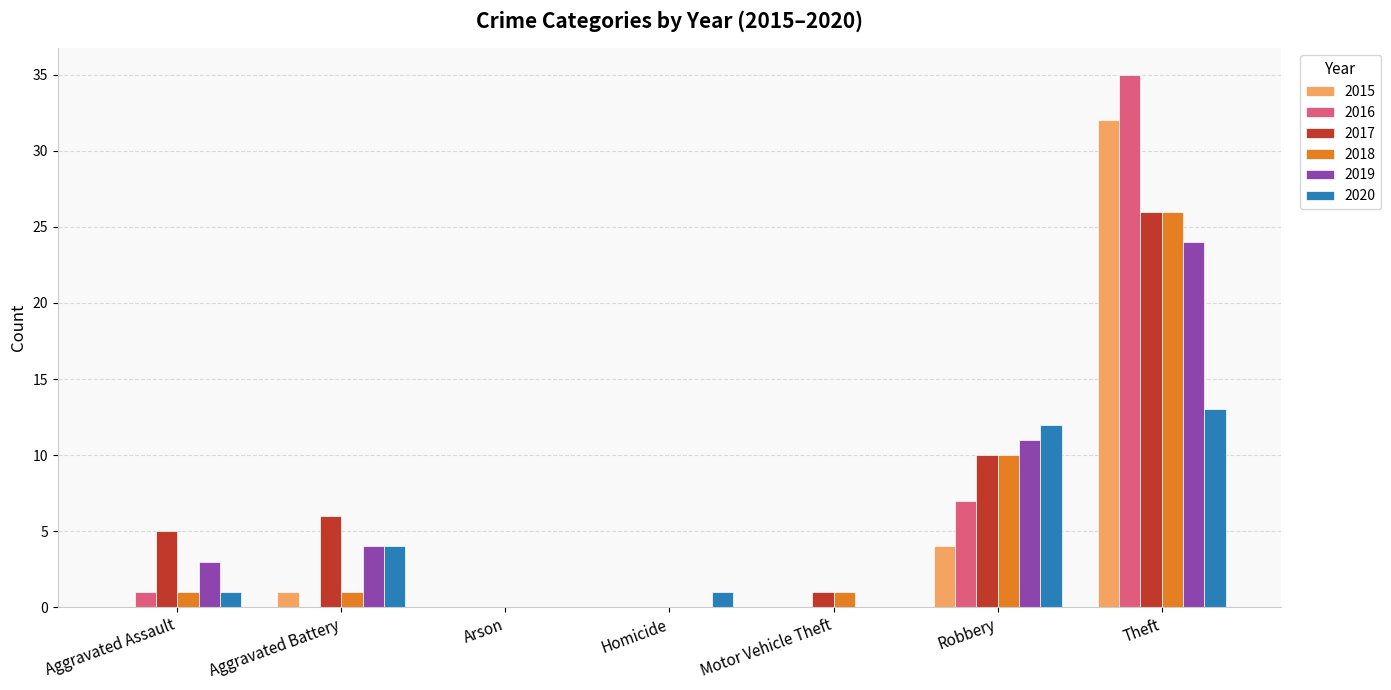

How many groups of bars are there?

7